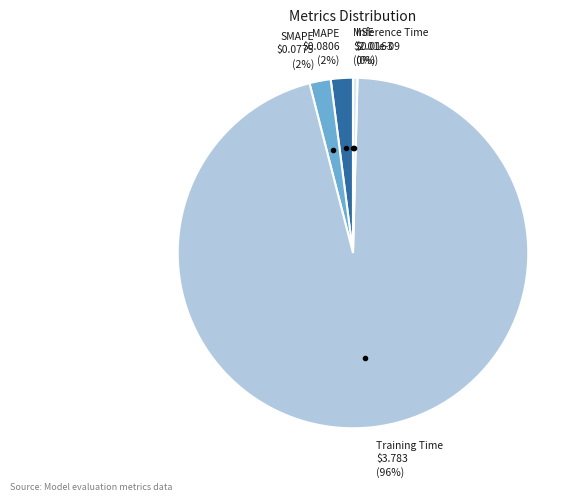

True or false: Training Time accounts for 96% of the total.

True